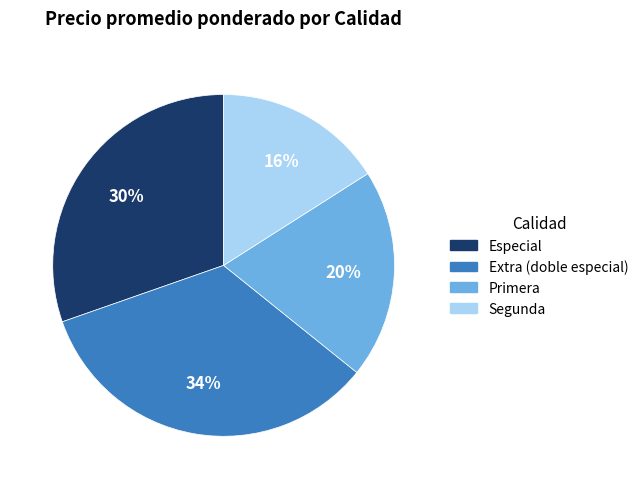

How many segments does this pie chart have?

4